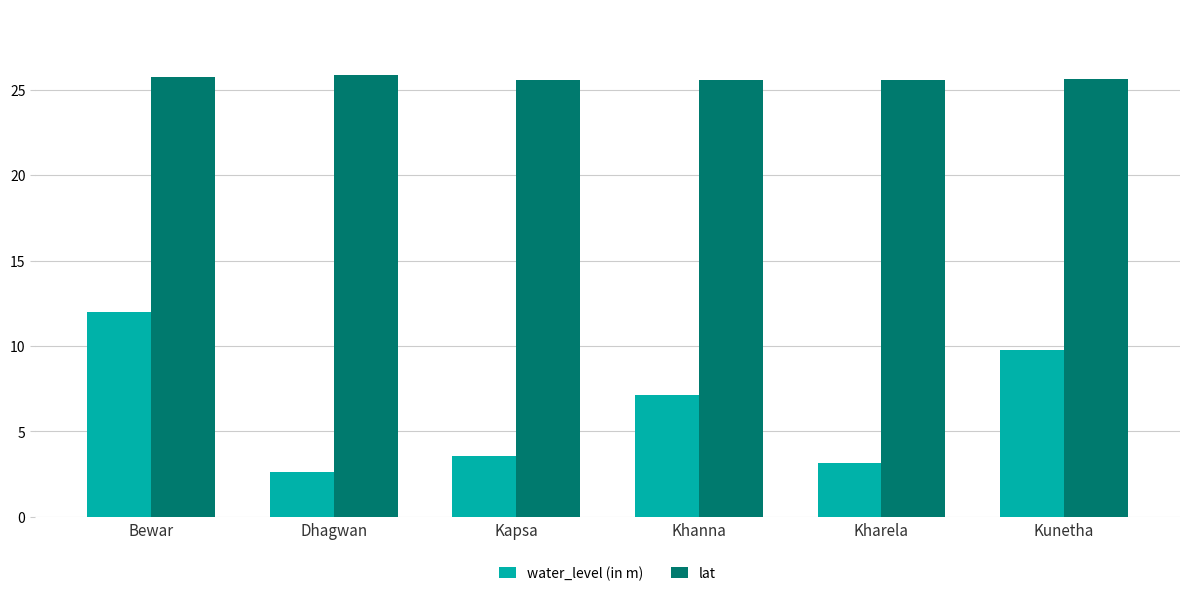

Count the lat values in the range 25 to 26.

6